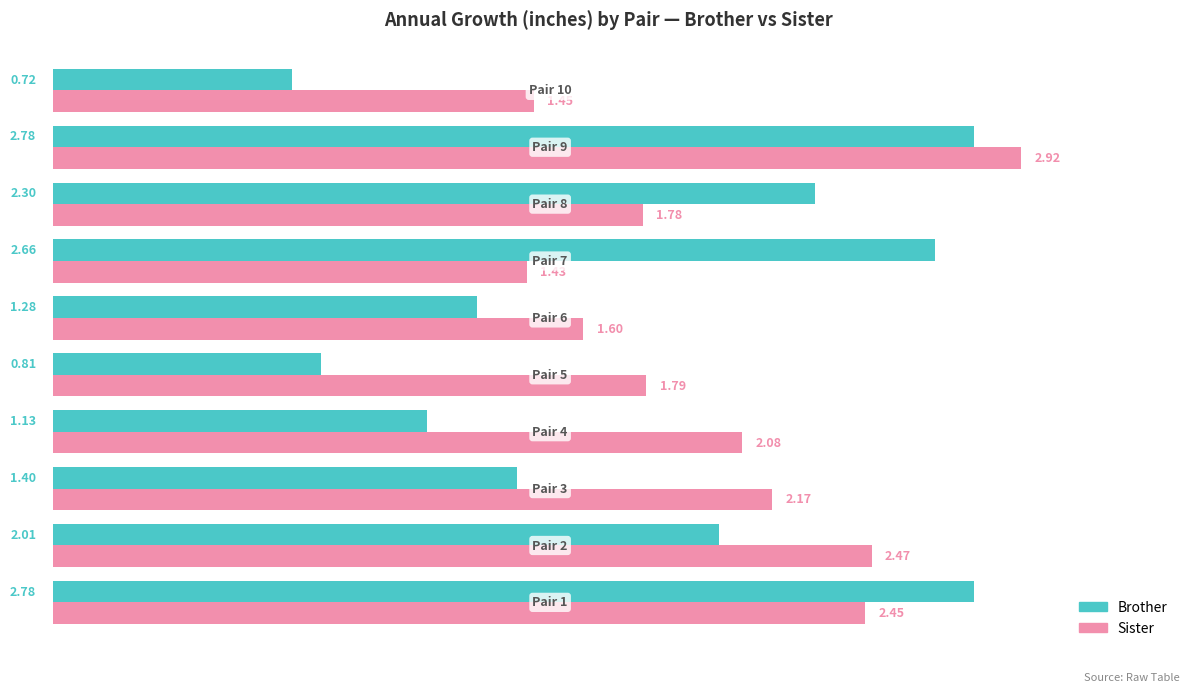

Which series has the largest range (max minus min)?

Brother